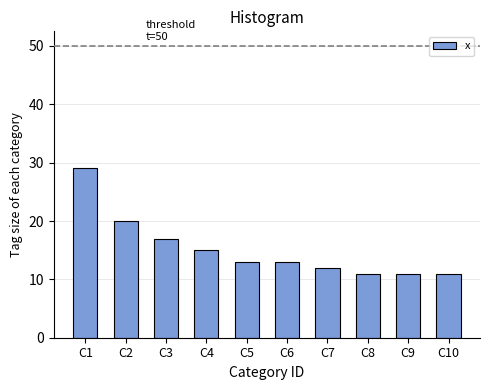

Reading left to right, what are all the values shown in this chart?

29	20	17	15	13	13	12	11	11	11